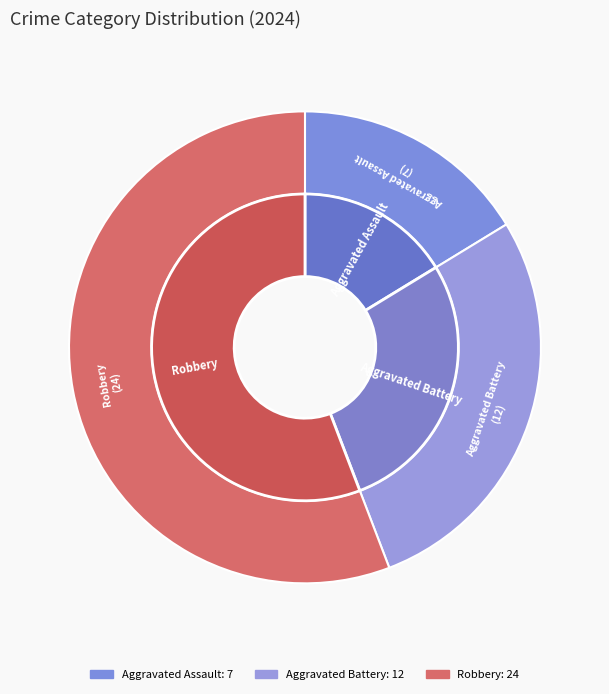

Is there a majority slice in this chart?

Yes